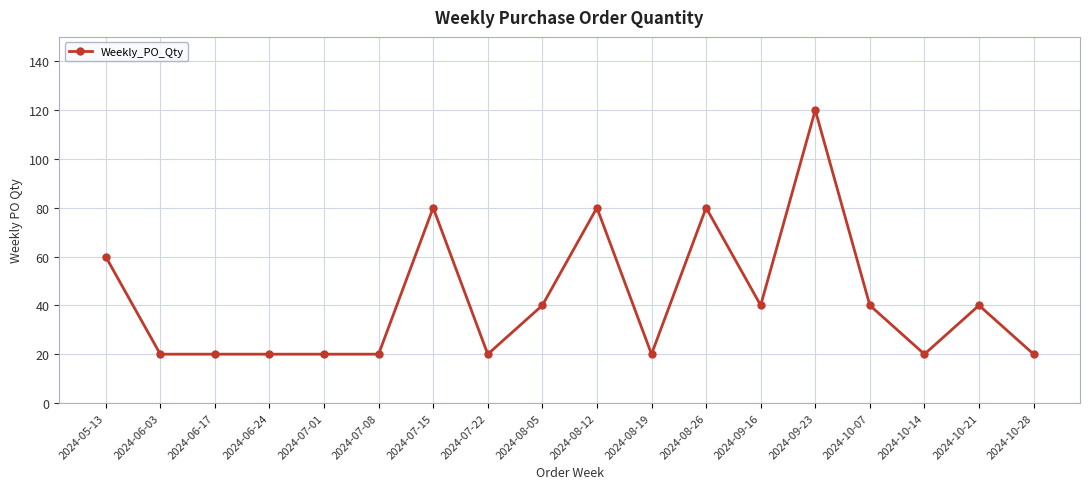

What is the difference between the maximum and minimum values?

100